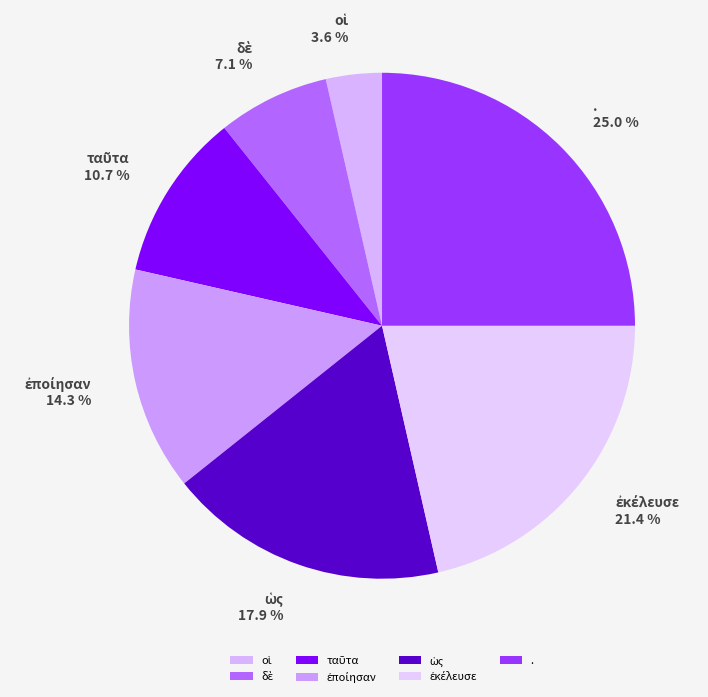

To the nearest percent, what is the average slice percentage?

14%